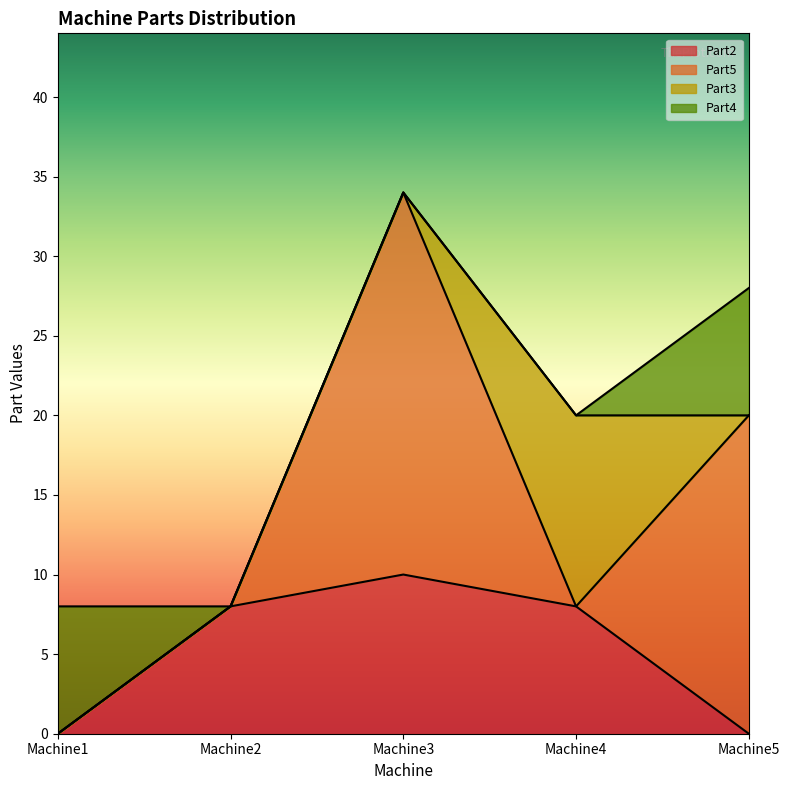

Between Machine1 and Machine2, which series saw the biggest shift?

Part2